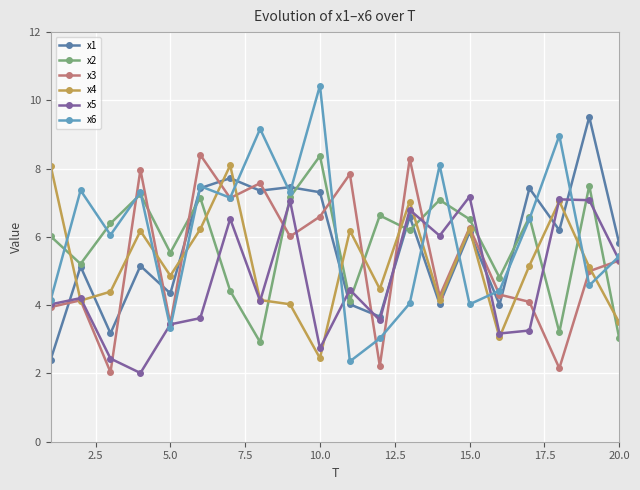

What is the highest value of the x4 series?

8.1